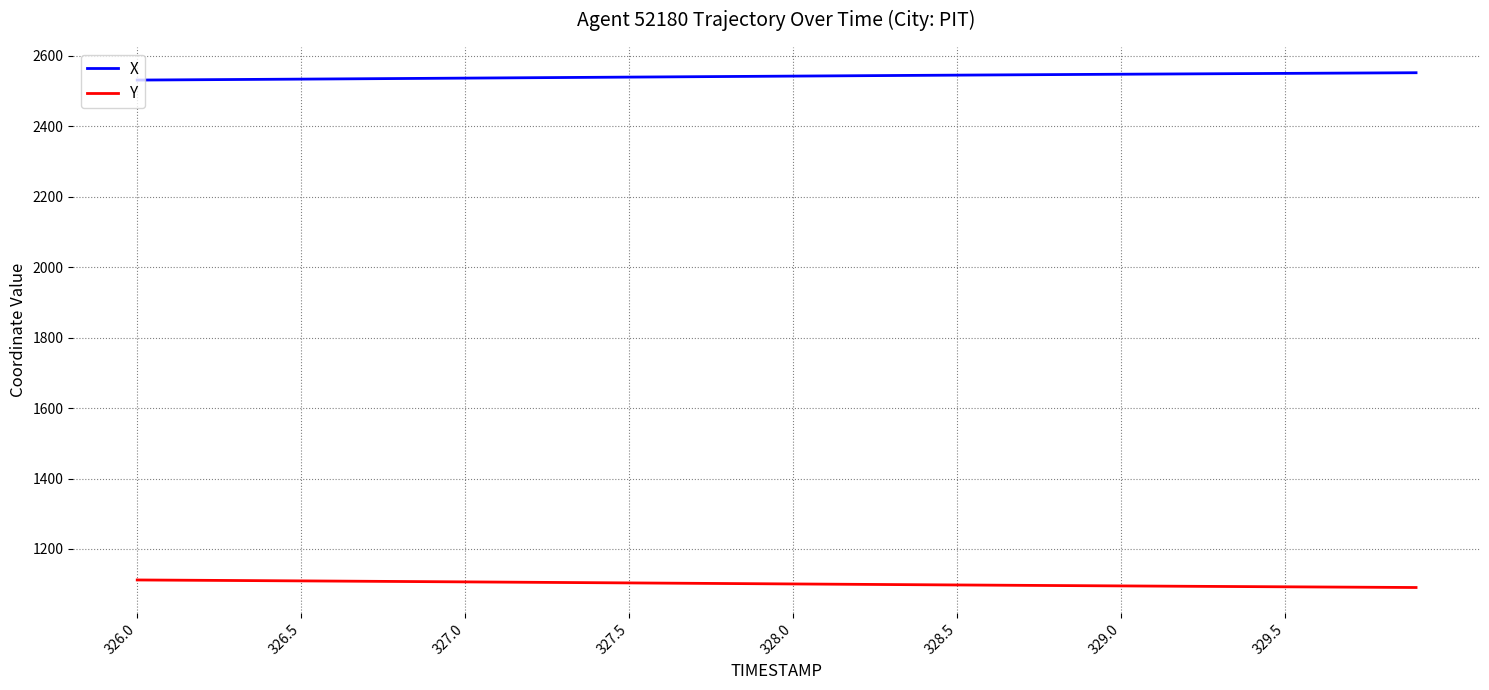

What is the lowest value of the X series?

2531.0